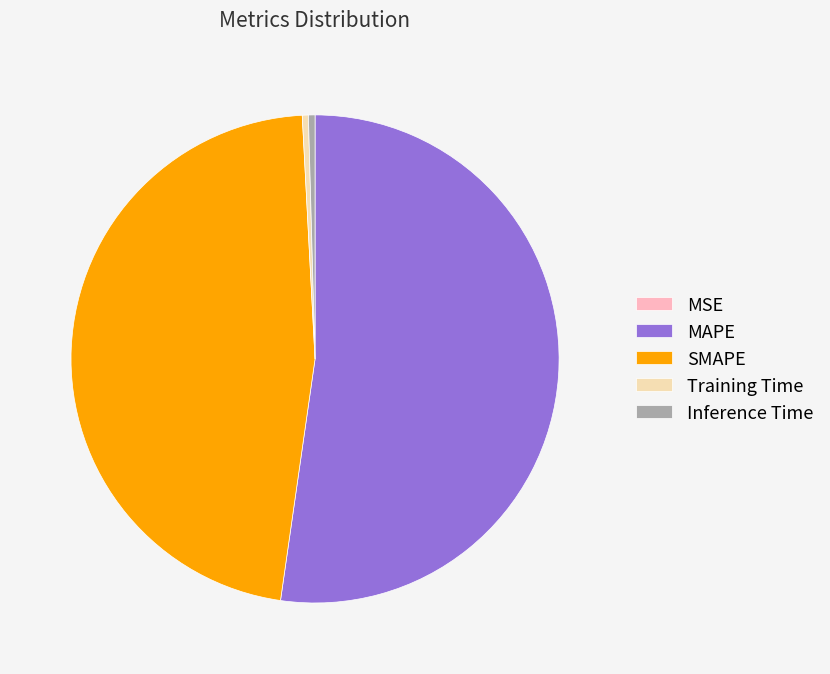

The SMAPE slice represents 47% of the pie. True or false?

True